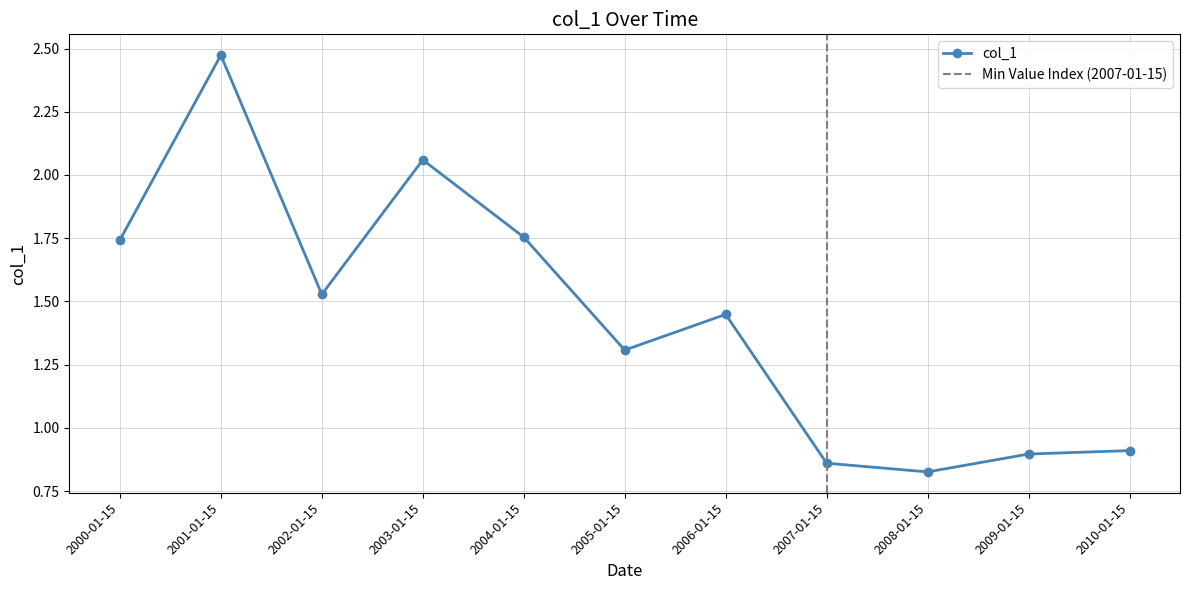

How many lines are shown in the chart?

1